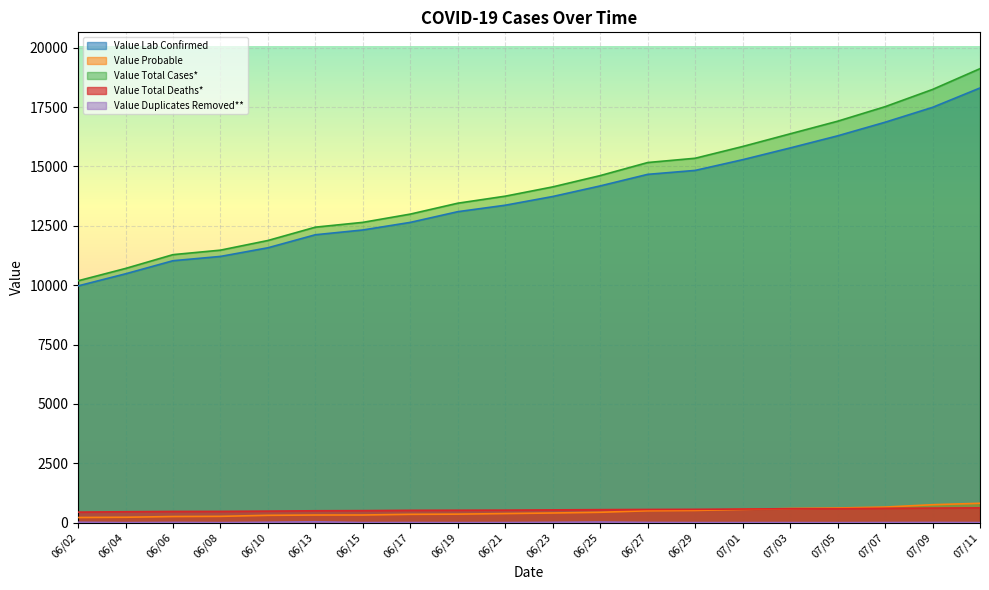

Rank the series at 06/06 from highest to lowest value.

Value Total Cases*, Value Lab Confirmed, Value Total Deaths*, Value Probable, Value Duplicates Removed**